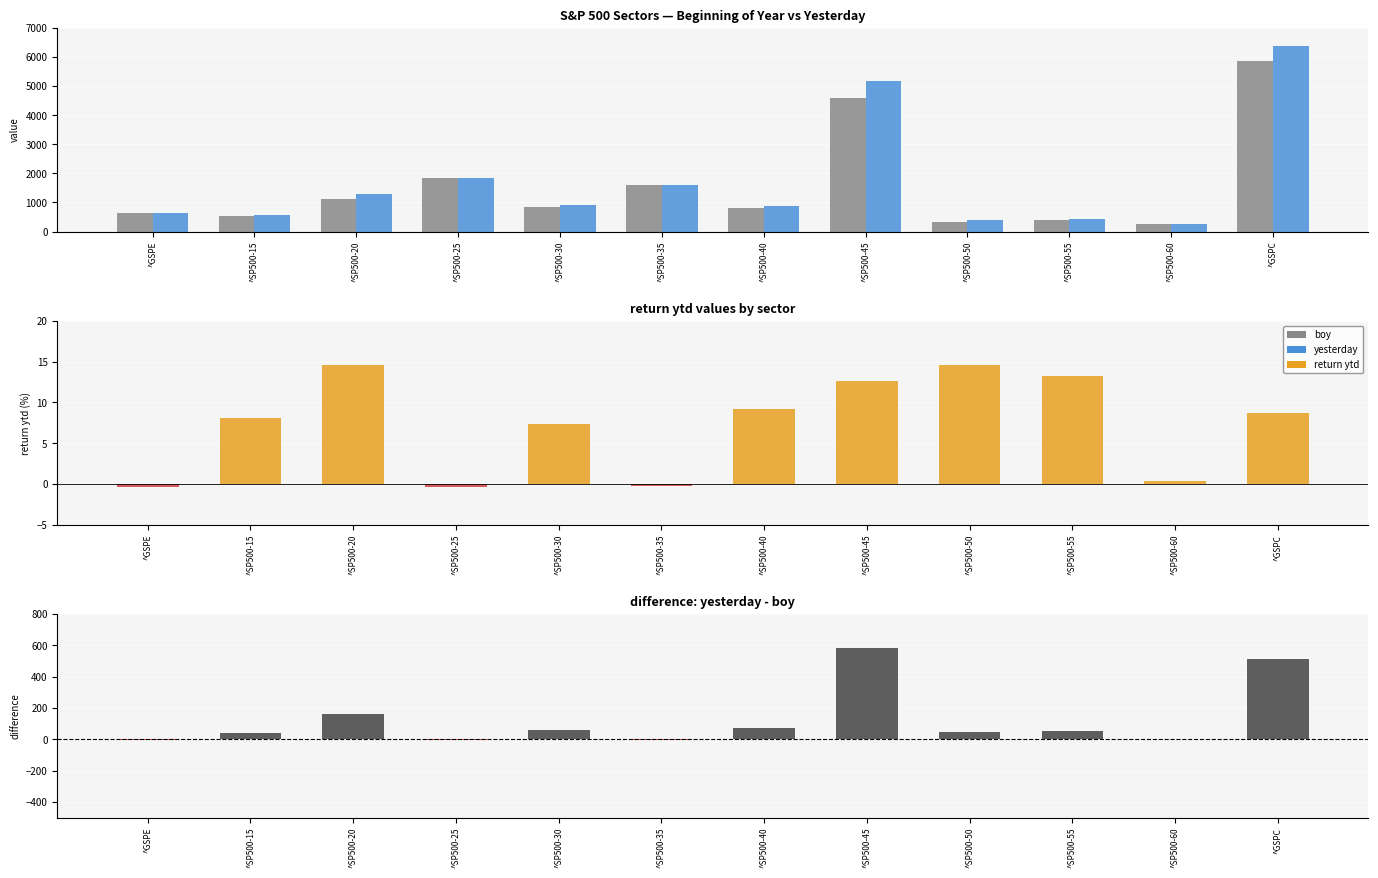

List the labels in order of boy value, smallest first.

^SP500-60, ^SP500-50, ^SP500-55, ^SP500-15, ^GSPE, ^SP500-40, ^SP500-30, ^SP500-20, ^SP500-35, ^SP500-25, ^SP500-45, ^GSPC